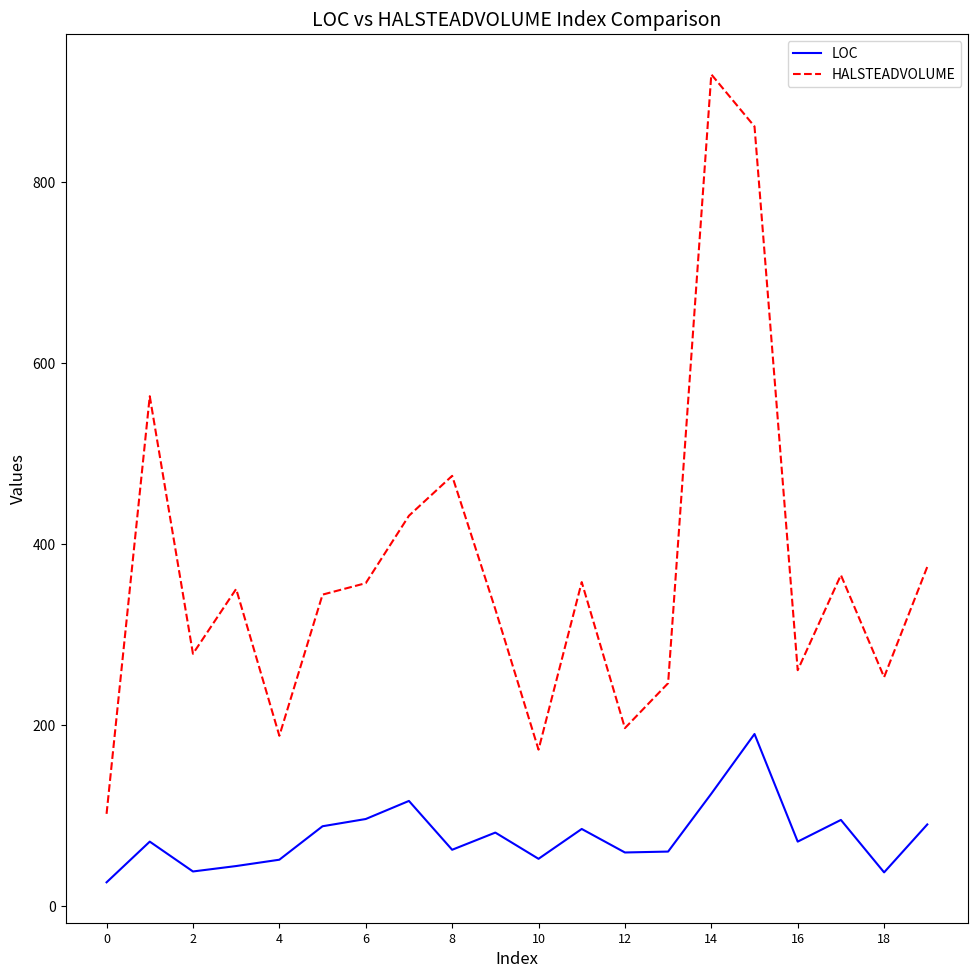

List the series in order of their overall mean, highest first.

HALSTEADVOLUME, LOC